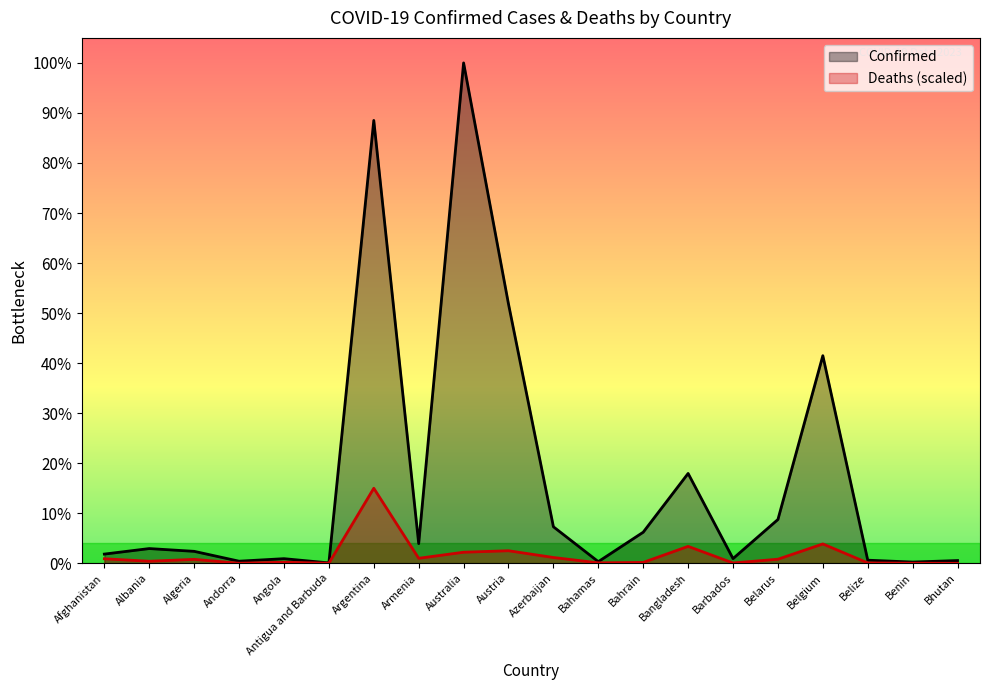

The Confirmed series shows 705444.0 at Bahrain. True or false?

True